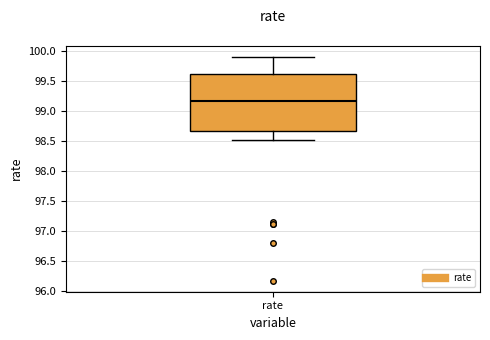

Read this box plot against the y-axis: the position of the median line, the range covered by the box, and the ends of both whiskers. The values are not printed on the chart, so give them approximately, as read against the axis.

median 99.15, box 98.65 to 99.60, whiskers 98.50 to 99.90